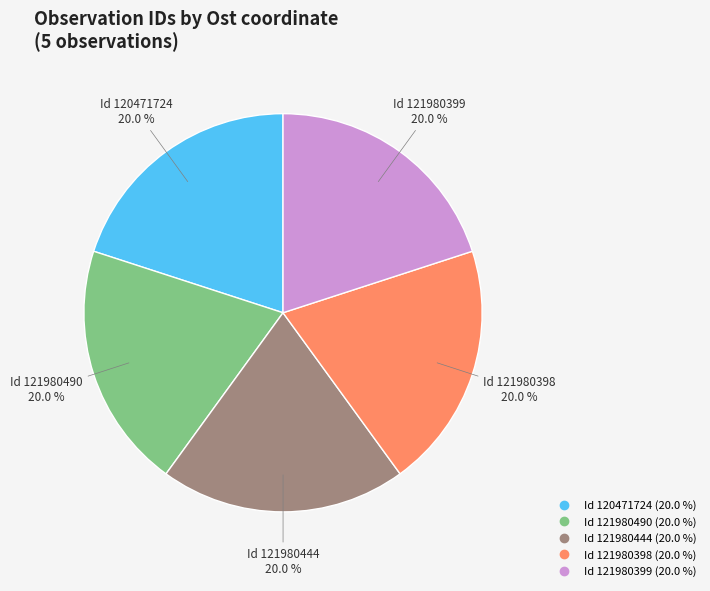

Does any single category account for the majority?

No